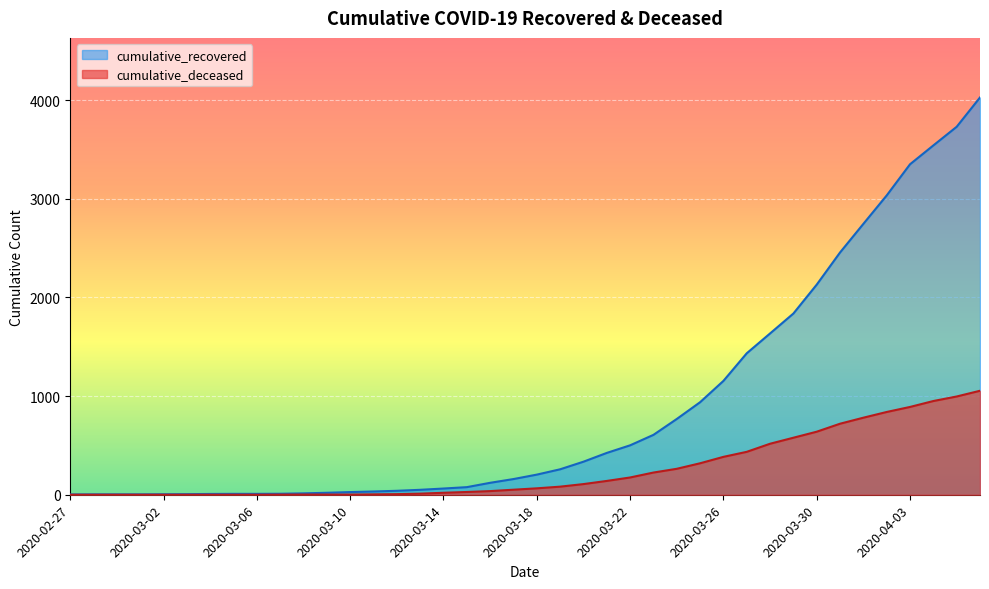

Is it true that cumulative_recovered equals 4 at 2020-03-01?

True